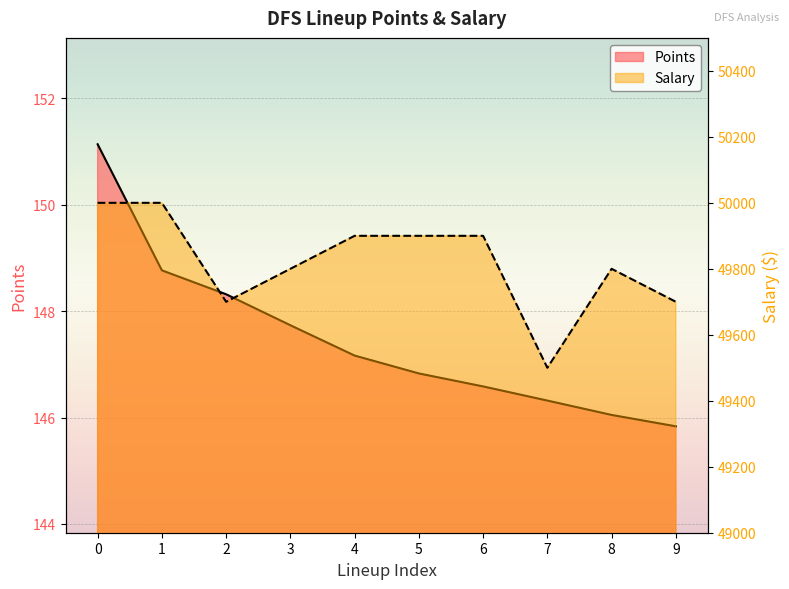

Rank the series by their average value, from highest to lowest.

Salary, Points